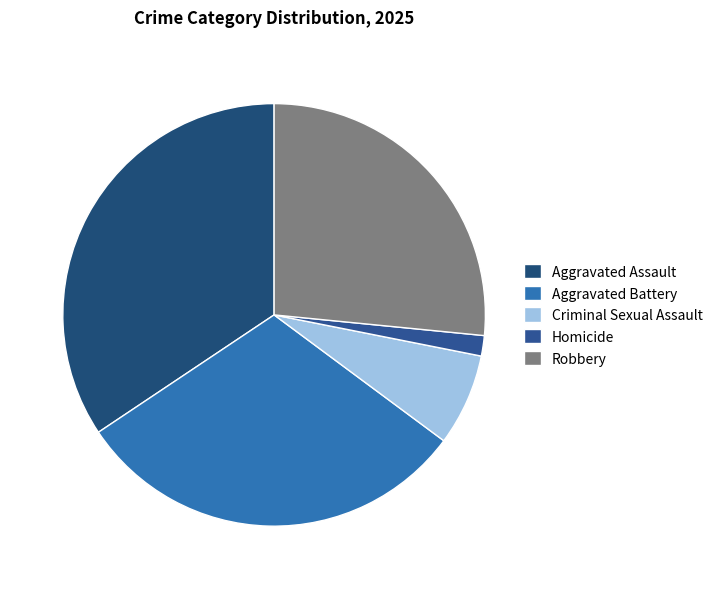

How many slices are in this pie chart?

5